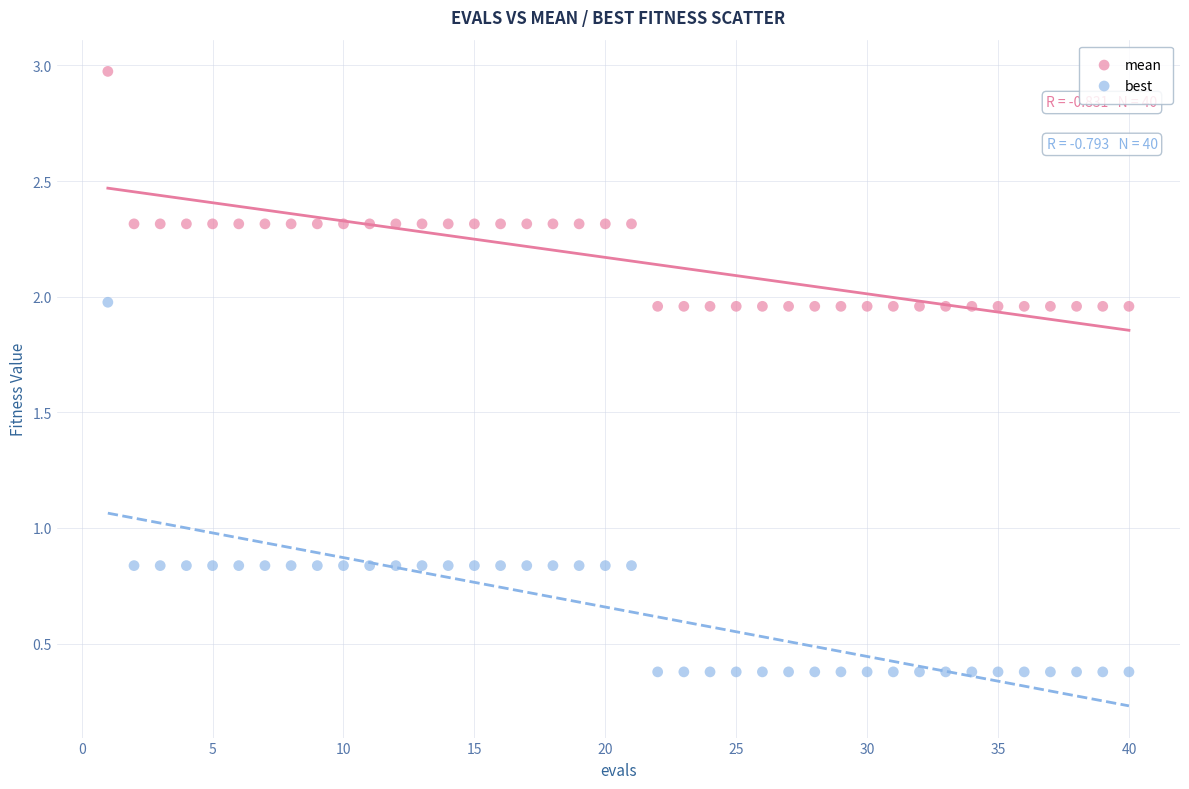

What is the X range (max minus min) for the scatter plot?

39.0